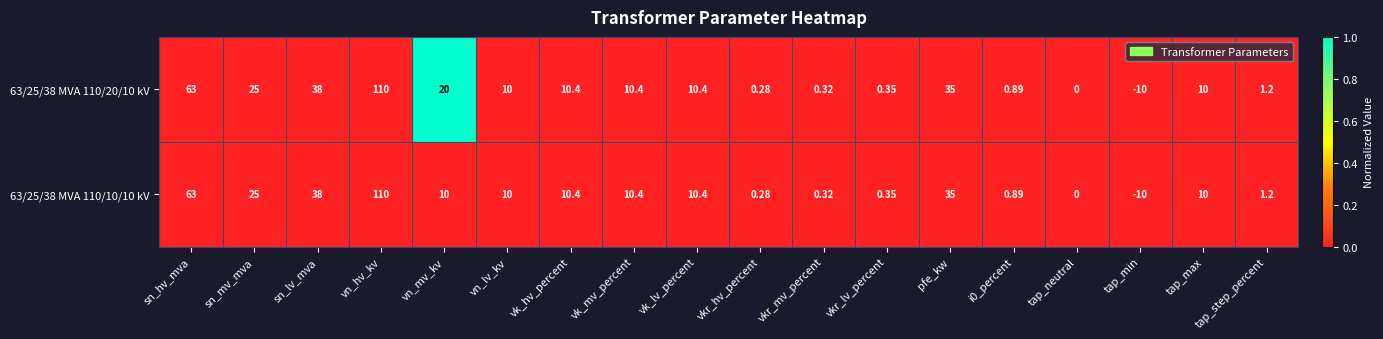

At which category does the chart reach its minimum across all series?

tap_min